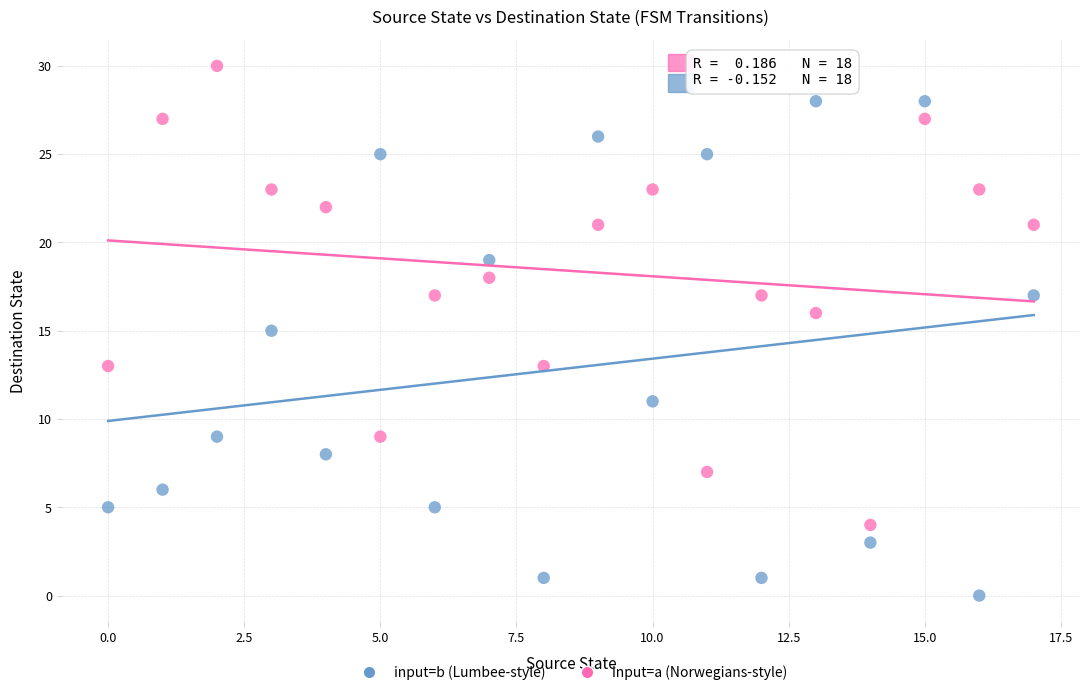

Across all data points, what is the range of Y values (max minus min)?

30